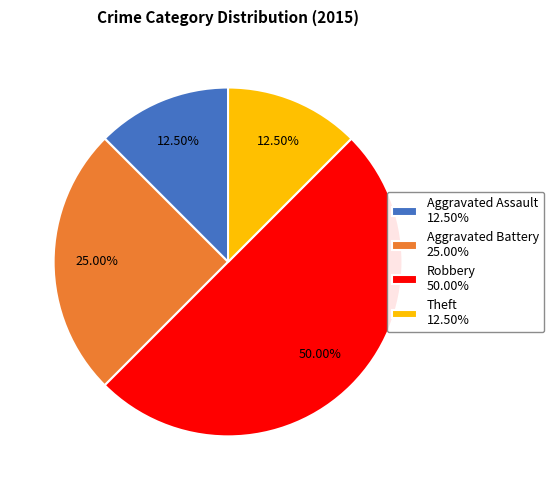

Is Aggravated Battery 25.00% the majority of the pie?

No